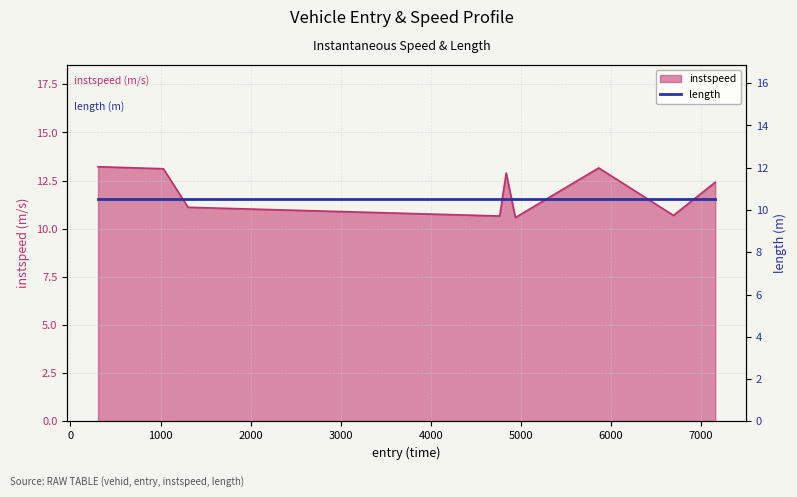

What is the difference between the values at 306.0 and 4764.0?

2.6